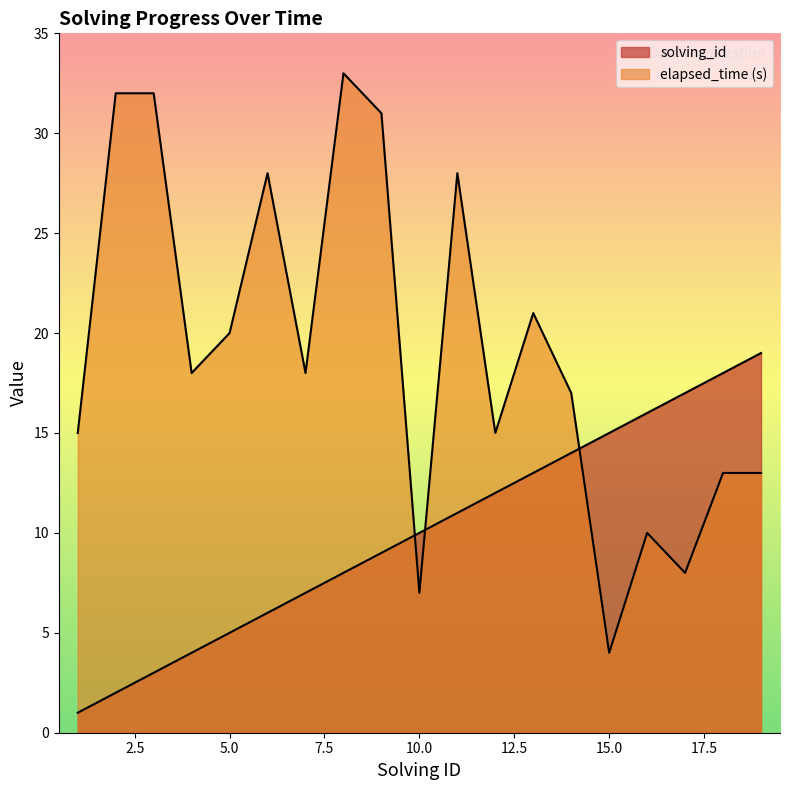

Reading left to right, list all the values displayed in this chart.

solving_id: 1	2	3	4	5	6	7	8	9	10	11	12	13	14	15	16	17	18	19
elapsed_time: 15	32	32	18	20	28	18	33	31	7	28	15	21	17	4	10	8	13	13